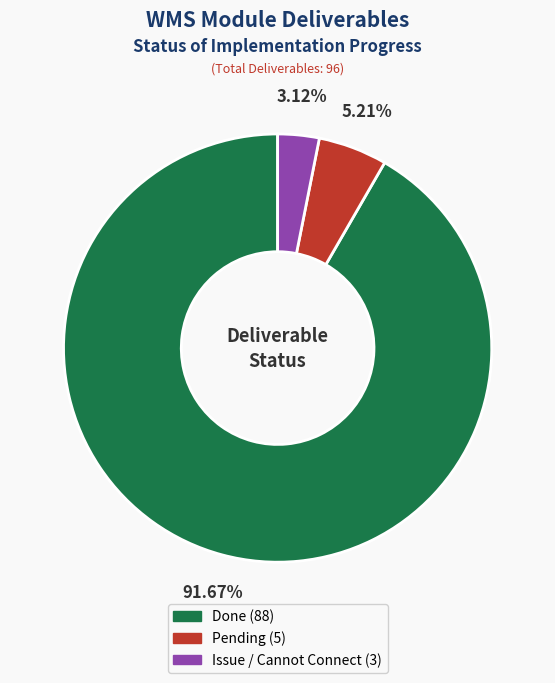

Does any single category account for the majority?

Yes